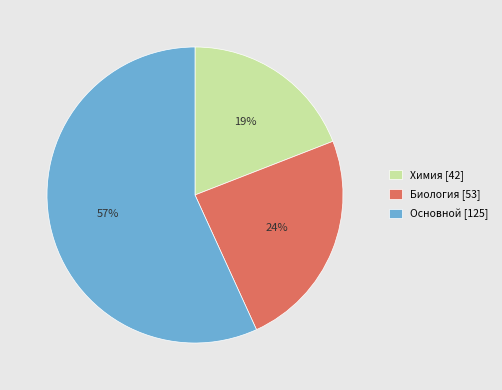

What is the majority slice?

Основной